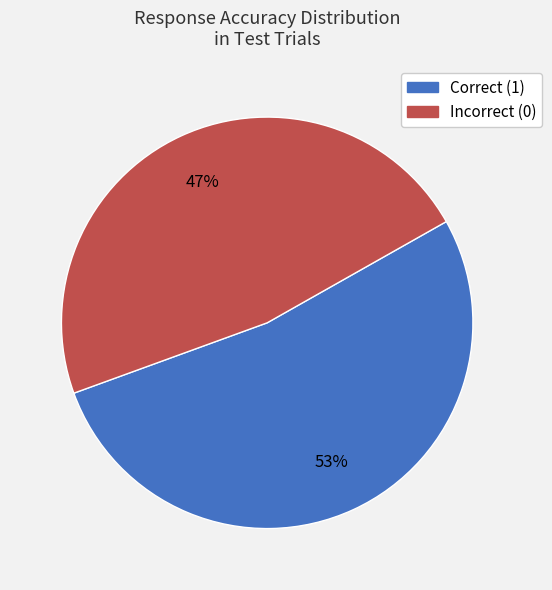

Is there a majority slice in this chart?

Yes